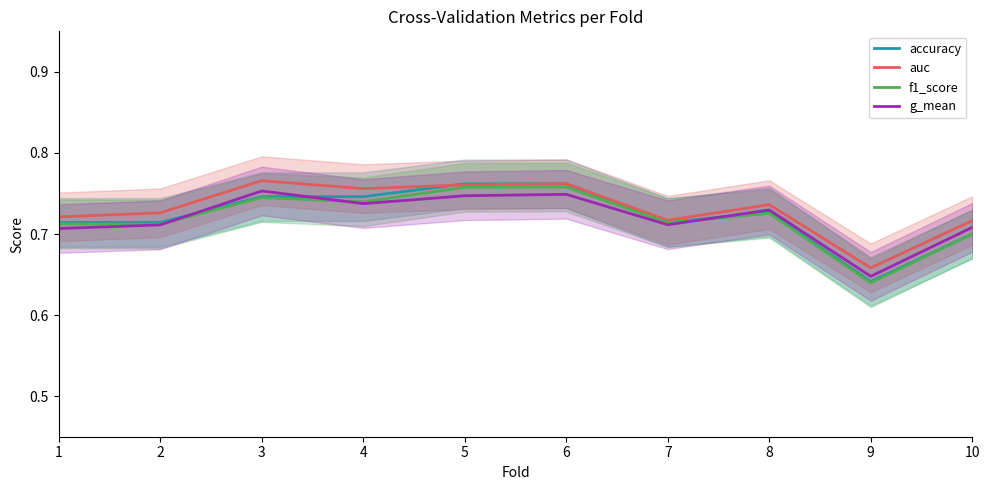

Where is auc nearest to the value 0?

9